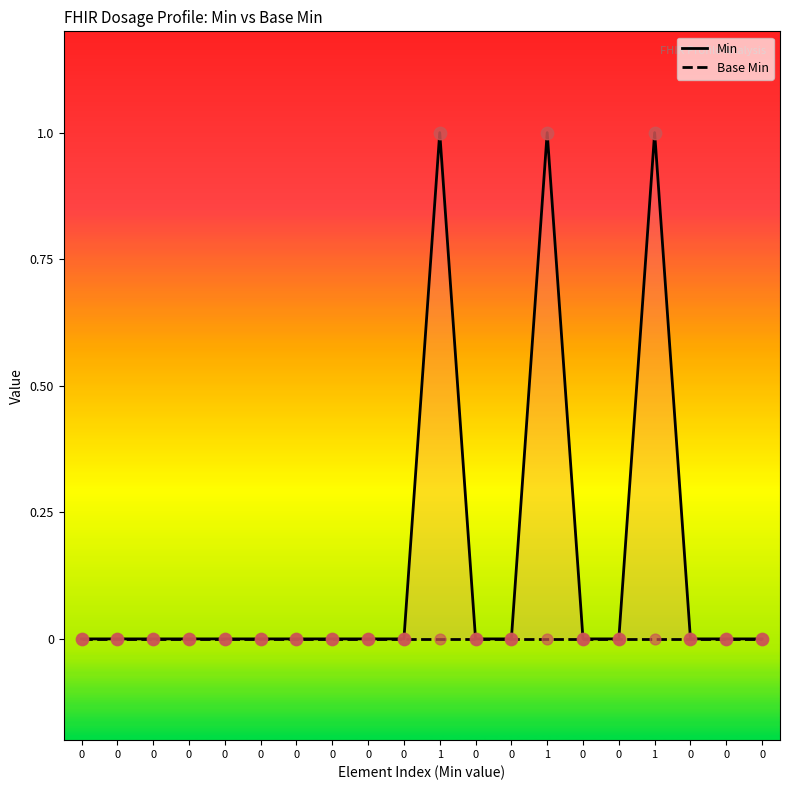

Which series contains the lowest Y value?

Min